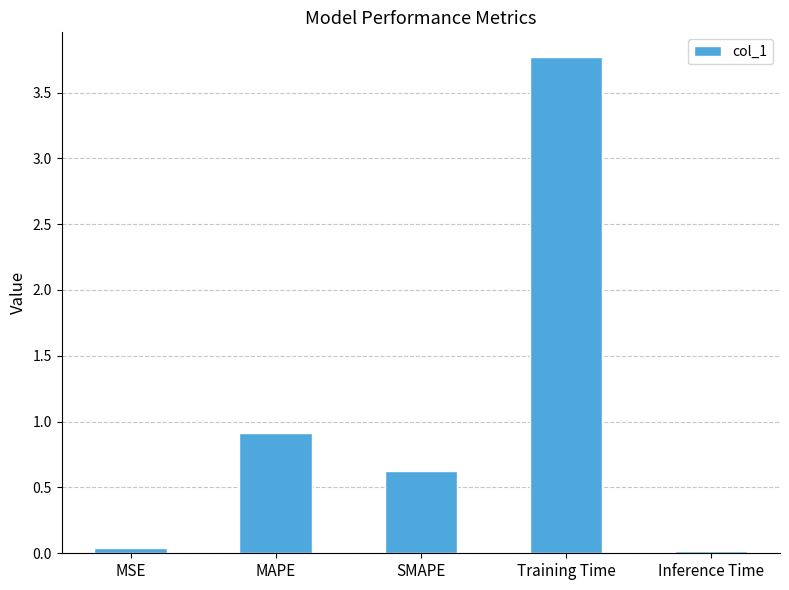

Which category has the highest value across all series?

Training Time